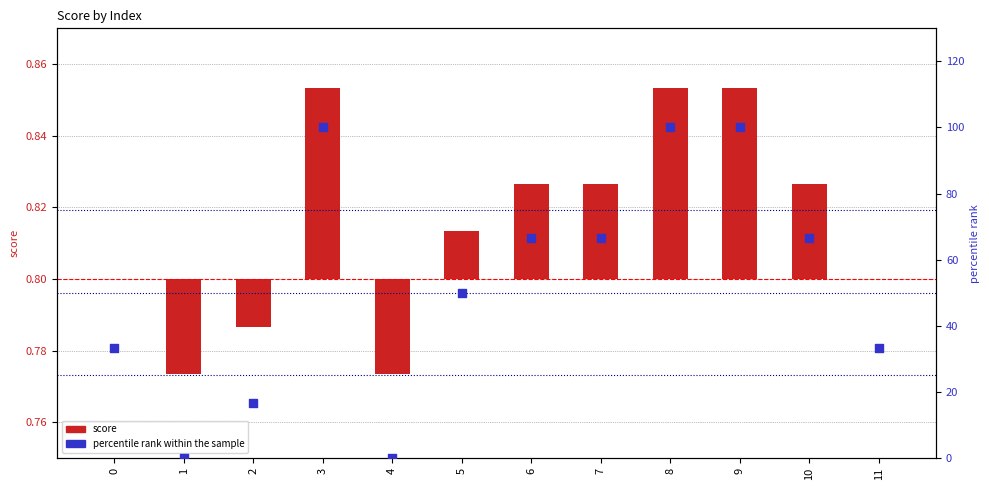

What are all the series names shown in the legend?

score, percentile rank within the sample